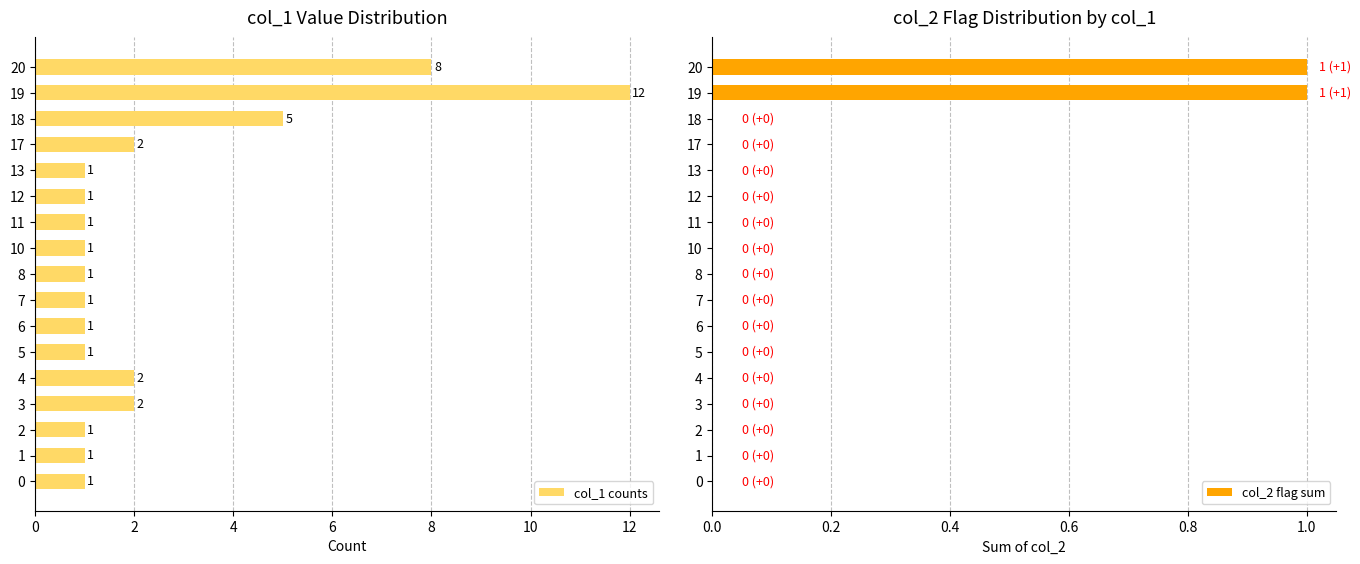

Does the chart contain stacked bars?

No